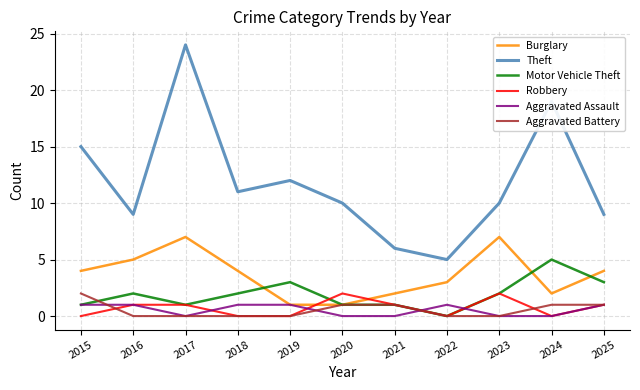

Which series changed the most between 2022 and 2023?

Theft